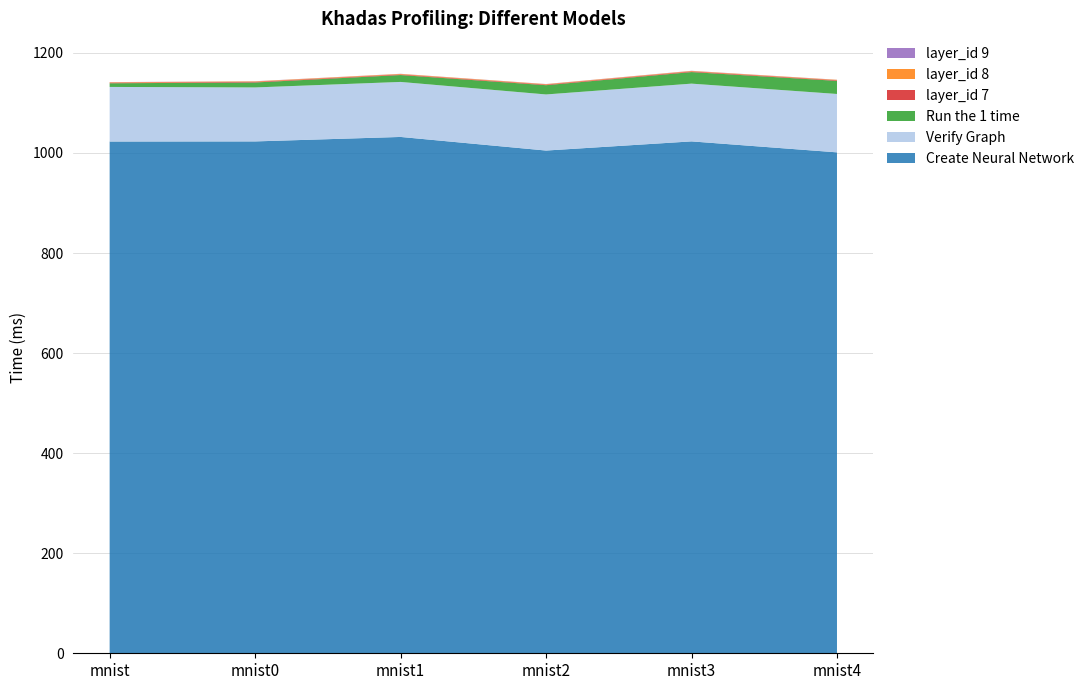

The value of Create Neural Network at mnist4 is 1001.2. True or false?

True